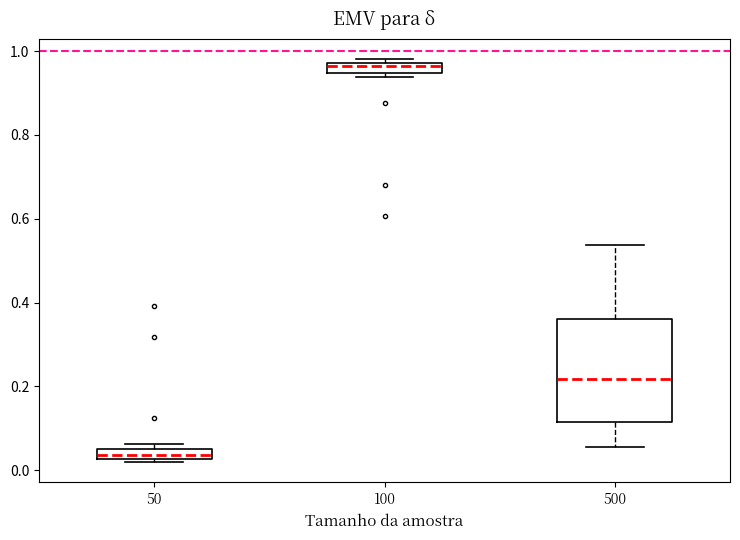

Which box's median line is the highest?

100